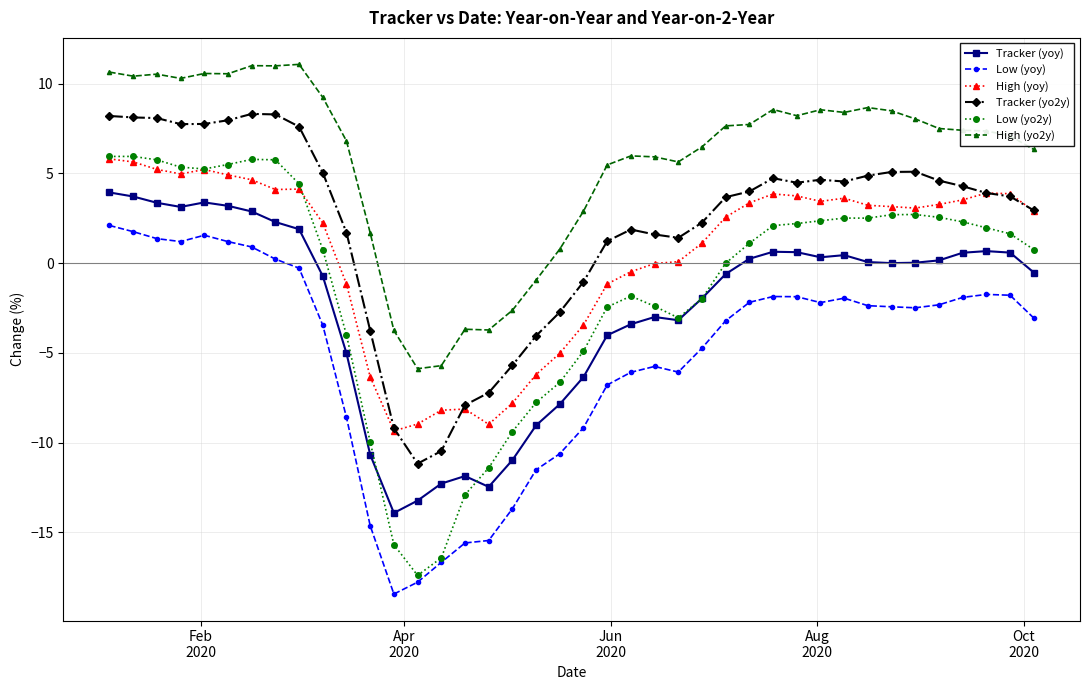

True or false: Low (yoy) and Tracker (yo2y) cross at least once.

False